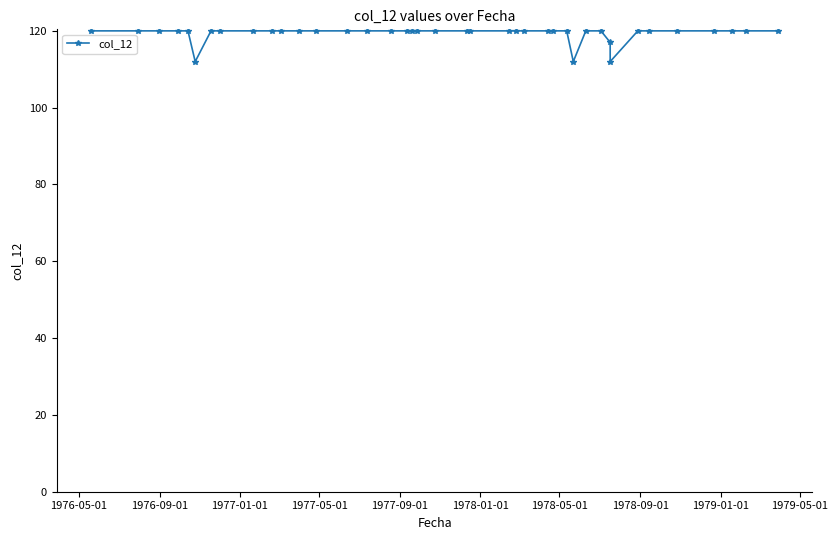

What is the maximum value shown in the chart?

120